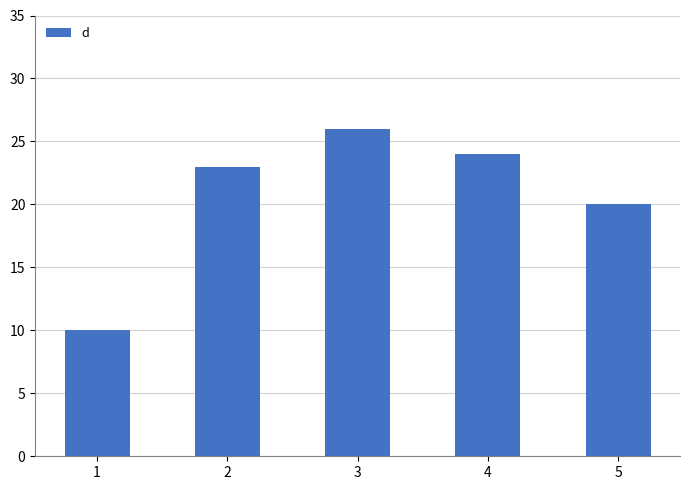

Reading left to right, transcribe all the data shown in this chart.

1=10	2=23	3=26	4=24	5=20